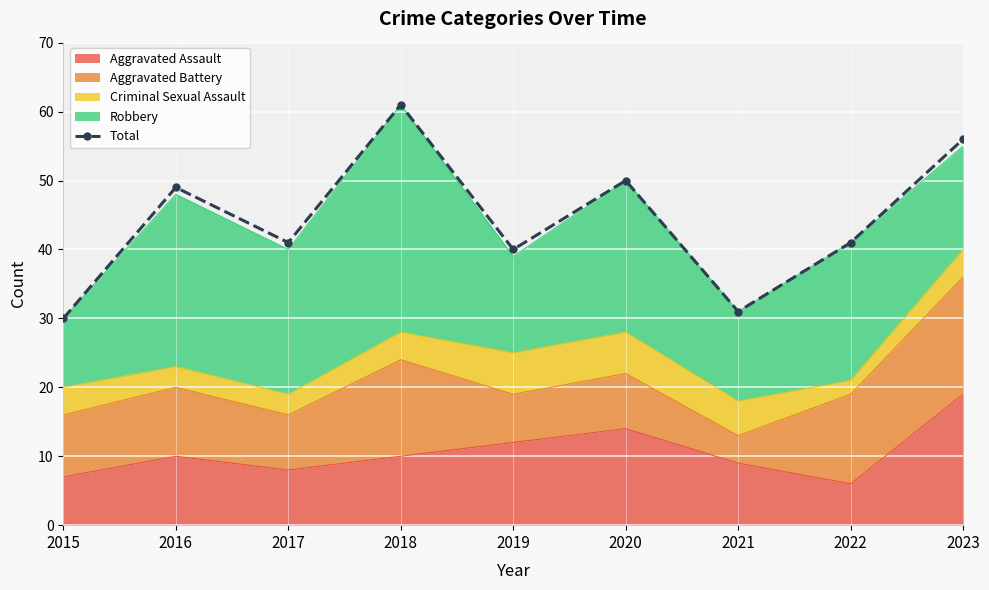

What is the difference between the second highest and minimum values?

26